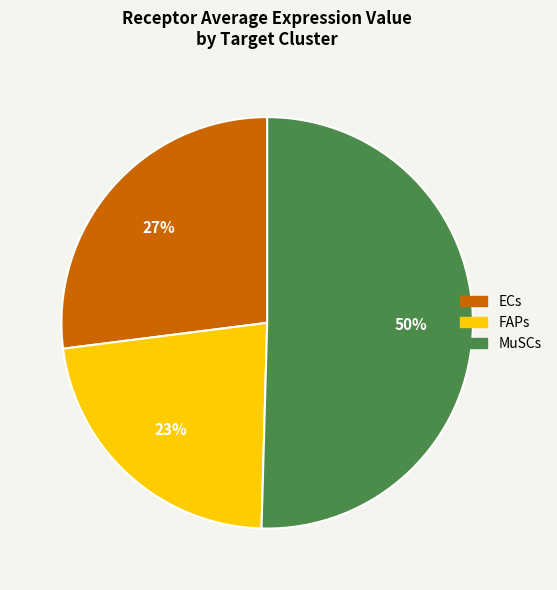

True or false: FAPs accounts for 14% of the total.

False